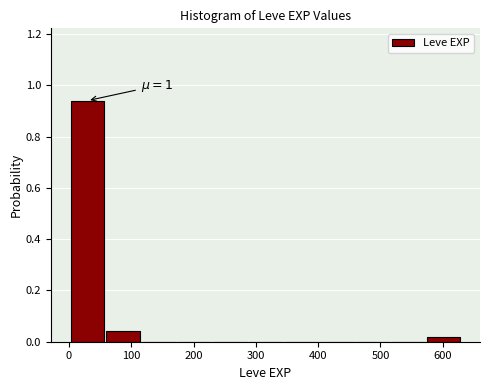

Which range on the x-axis has the tallest bar?

0 to 60